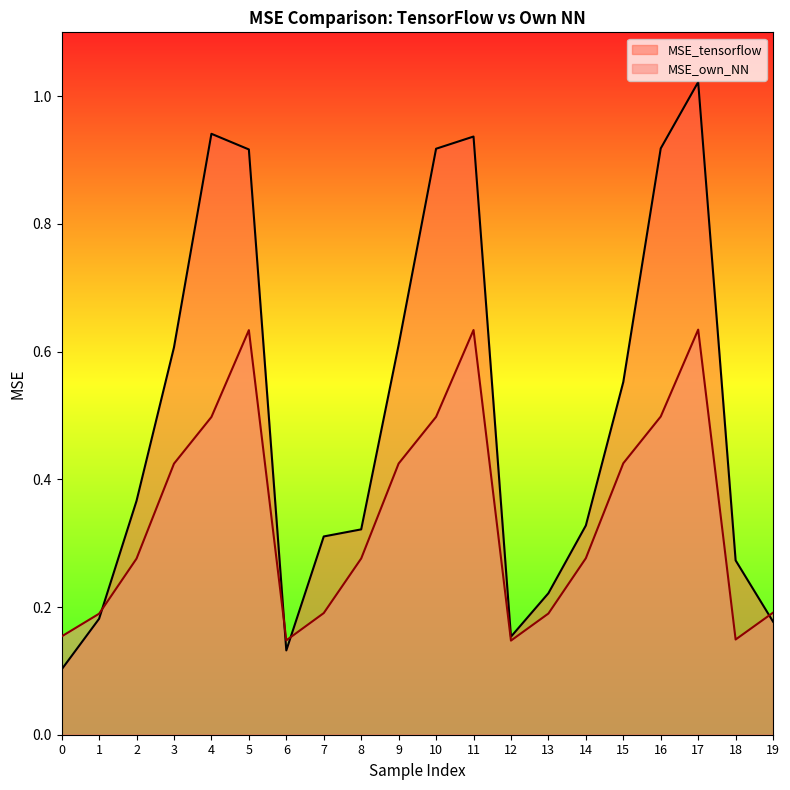

Reading left to right, what are all the values shown in this chart?

MSE_tensorflow: 0.1	0.2	0.4	0.6	0.9	0.9	0.1	0.3	0.3	0.6	0.9	0.9	0.2	0.2	0.3	0.6	0.9	1.0	0.3	0.2
MSE_own_NN: 0.2	0.2	0.3	0.4	0.5	0.6	0.1	0.2	0.3	0.4	0.5	0.6	0.1	0.2	0.3	0.4	0.5	0.6	0.1	0.2